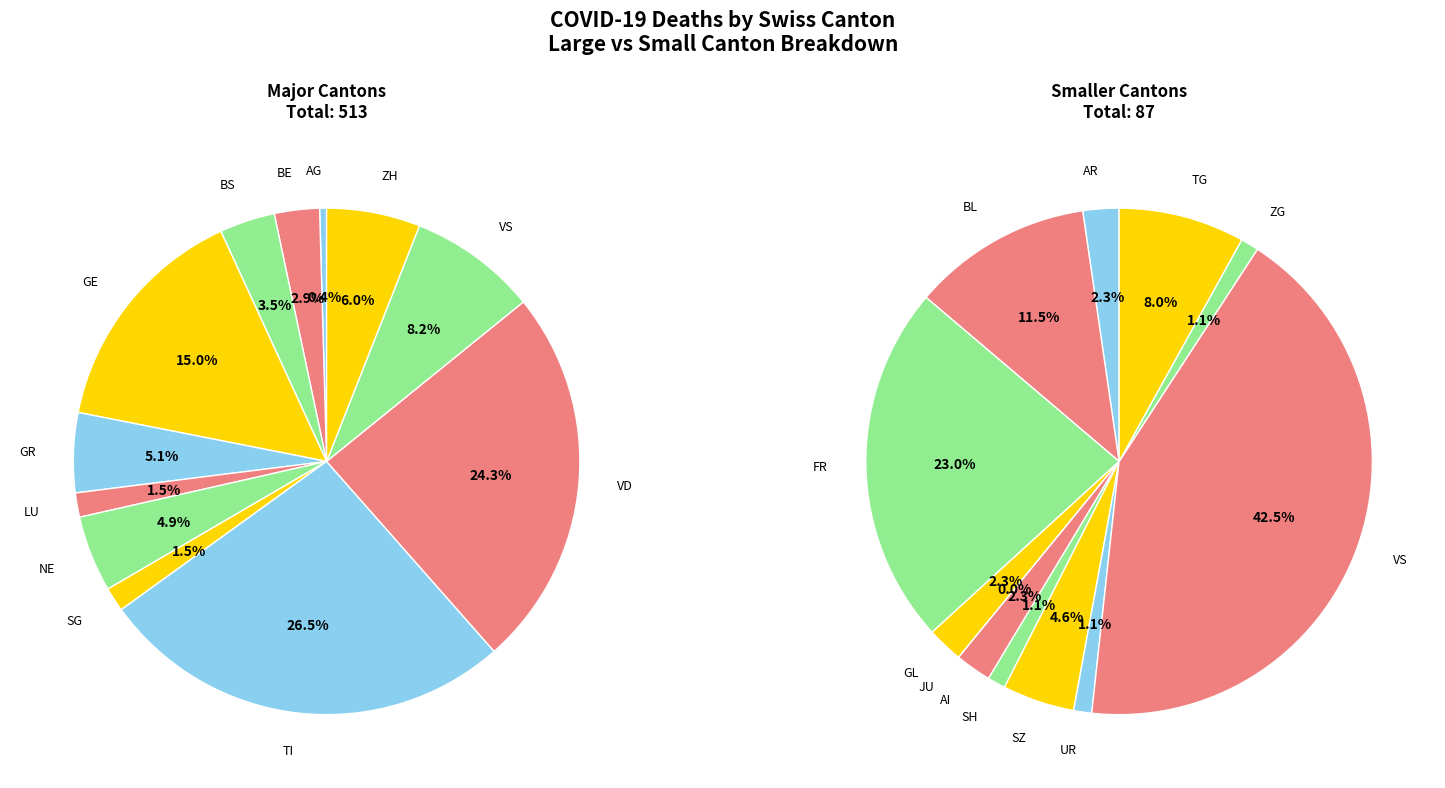

True or false: SG accounts for 11% of the total.

False